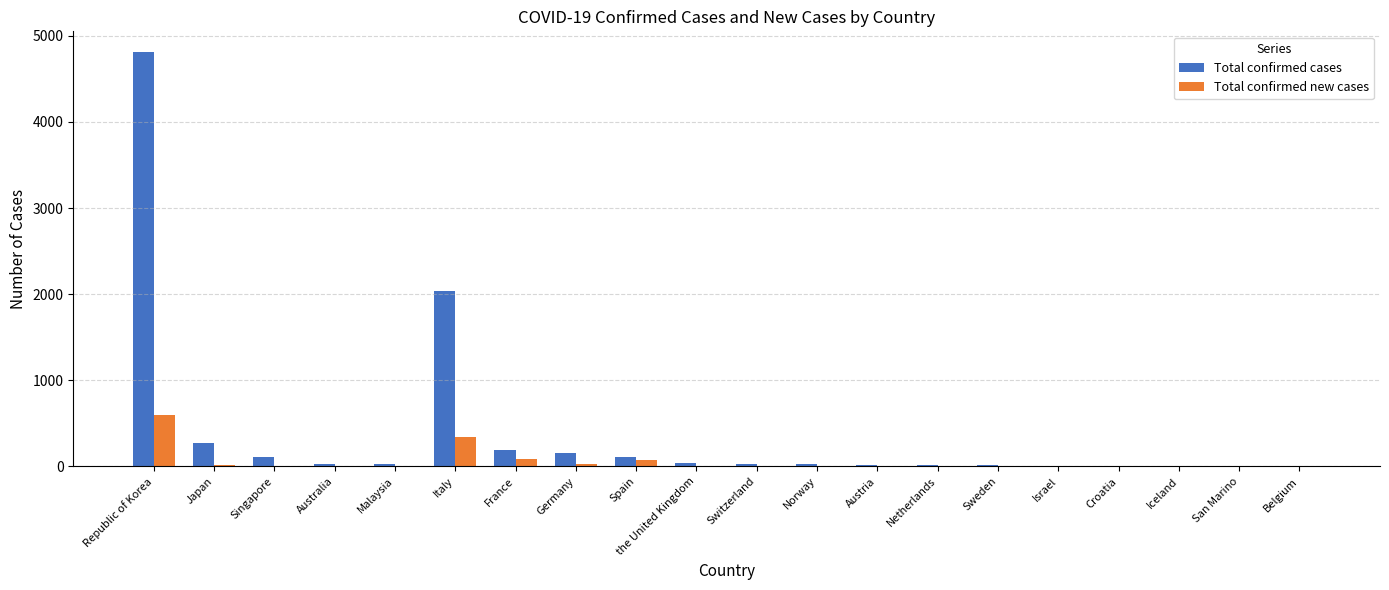

Where is Total confirmed cases nearest to the value 2410?

Italy